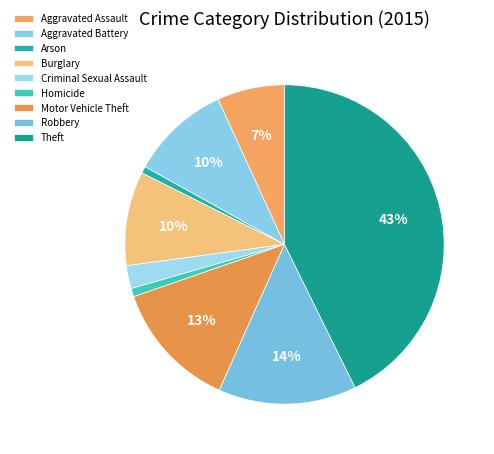

Count the number of slices in the pie.

9